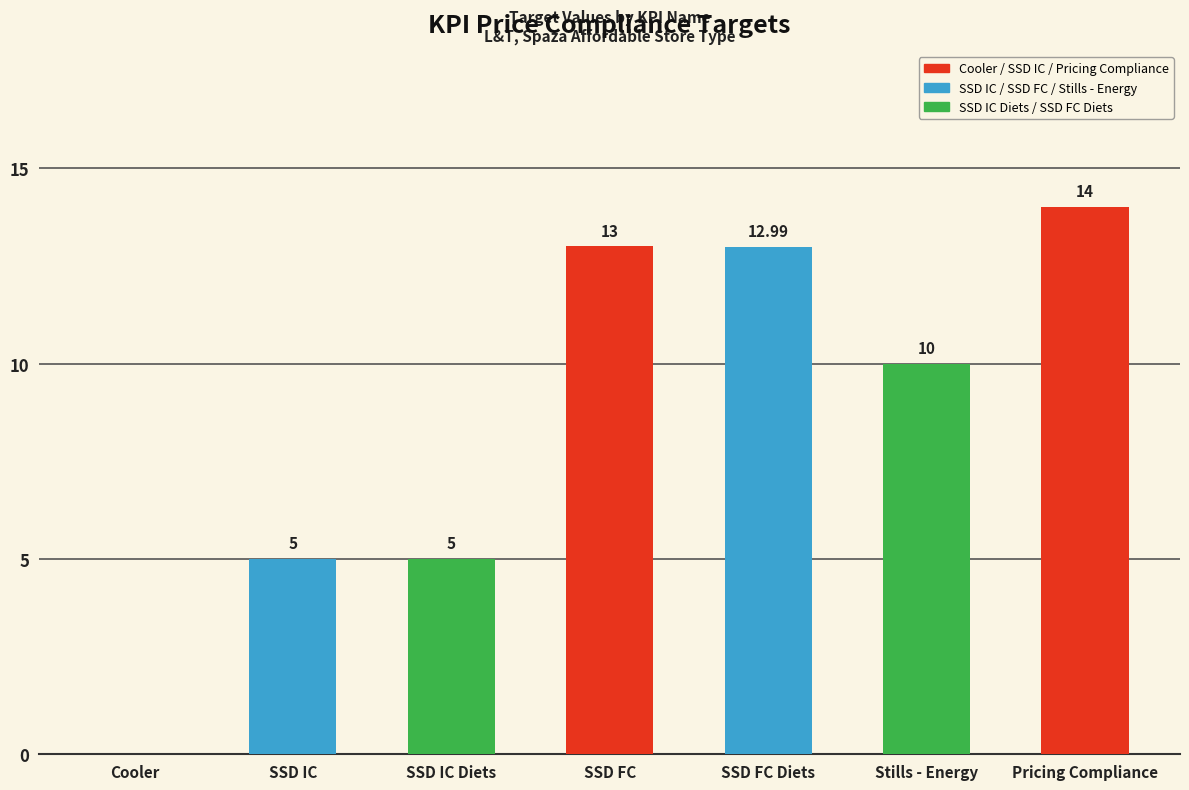

Which category has the highest value across all series?

Pricing Compliance